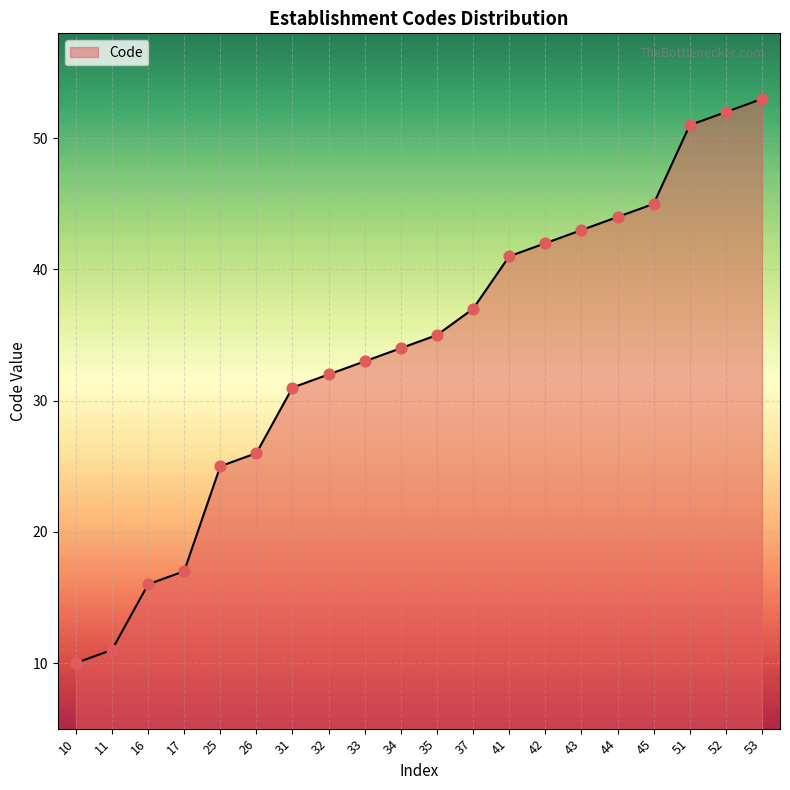

Between 35 and 53, which is larger?

53